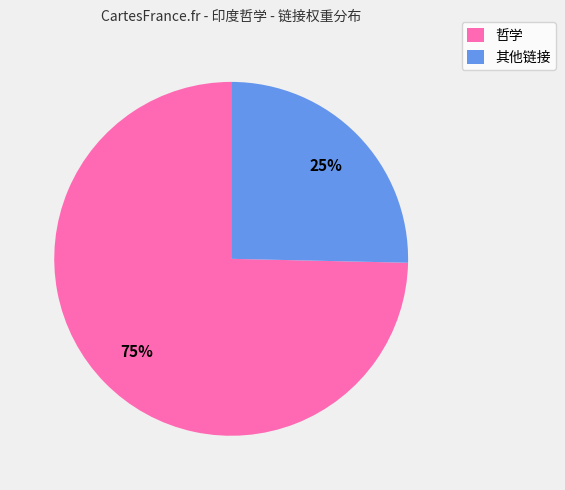

True or false: 哲学 accounts for 75% of the total.

True